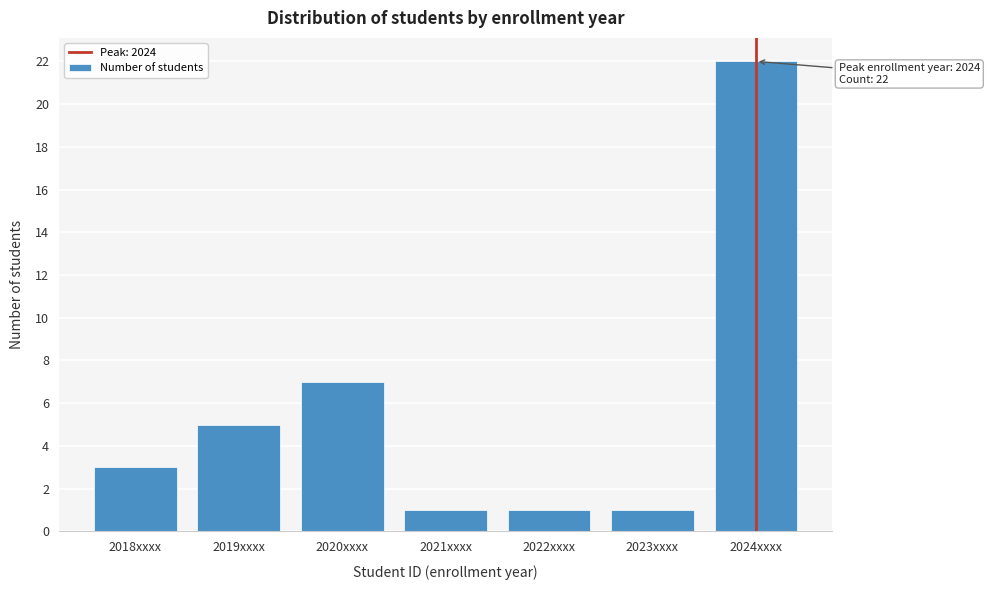

Reading right to left, list all the values displayed in this chart.

2024xxxx=22	2023xxxx=1	2022xxxx=1	2021xxxx=1	2020xxxx=7	2019xxxx=5	2018xxxx=3